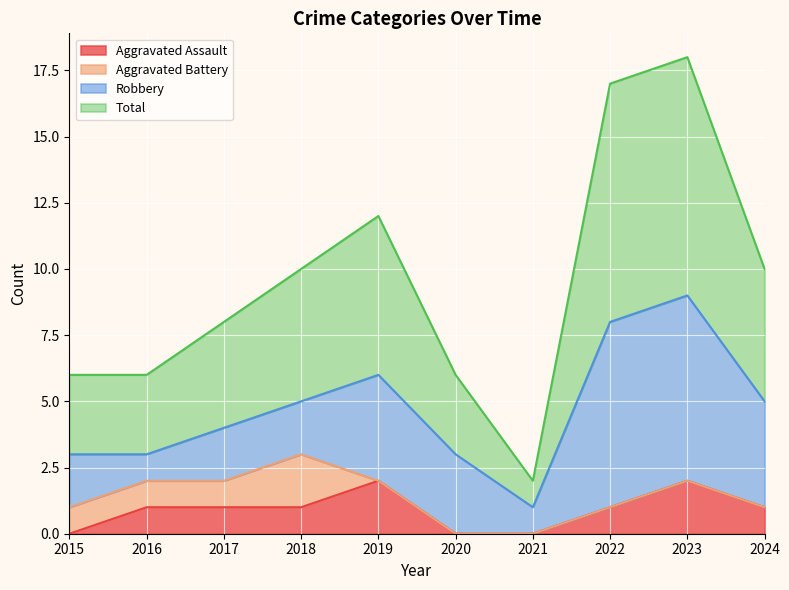

Where is the first local minimum for Total?

2021